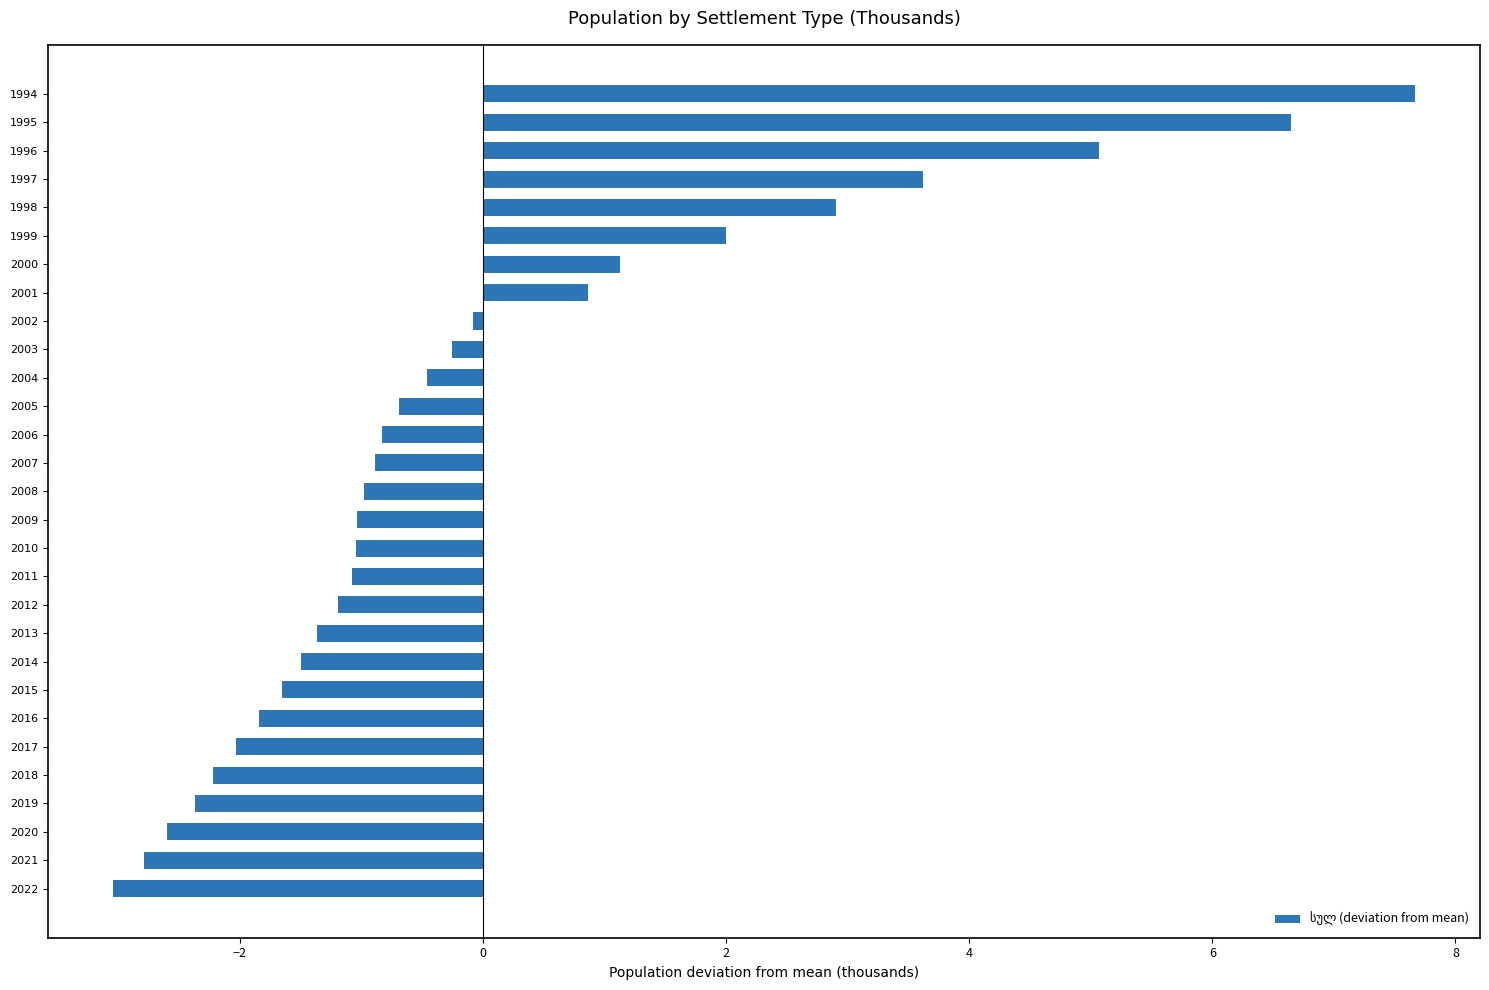

What is the greatest value displayed?

7.7